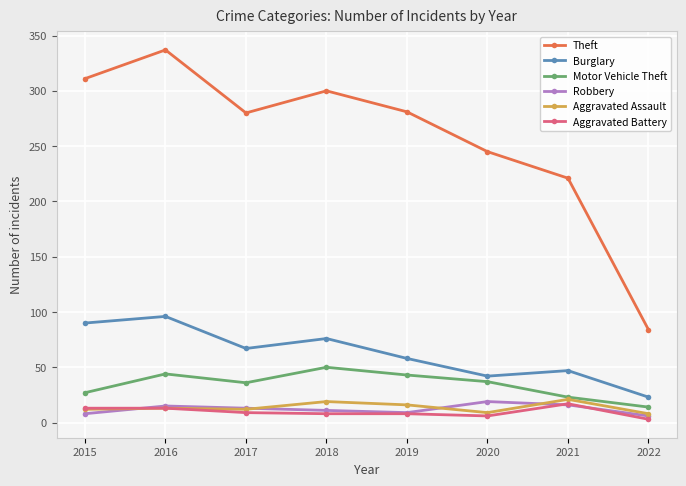

At how many categories does at least one series exceed 143?

7